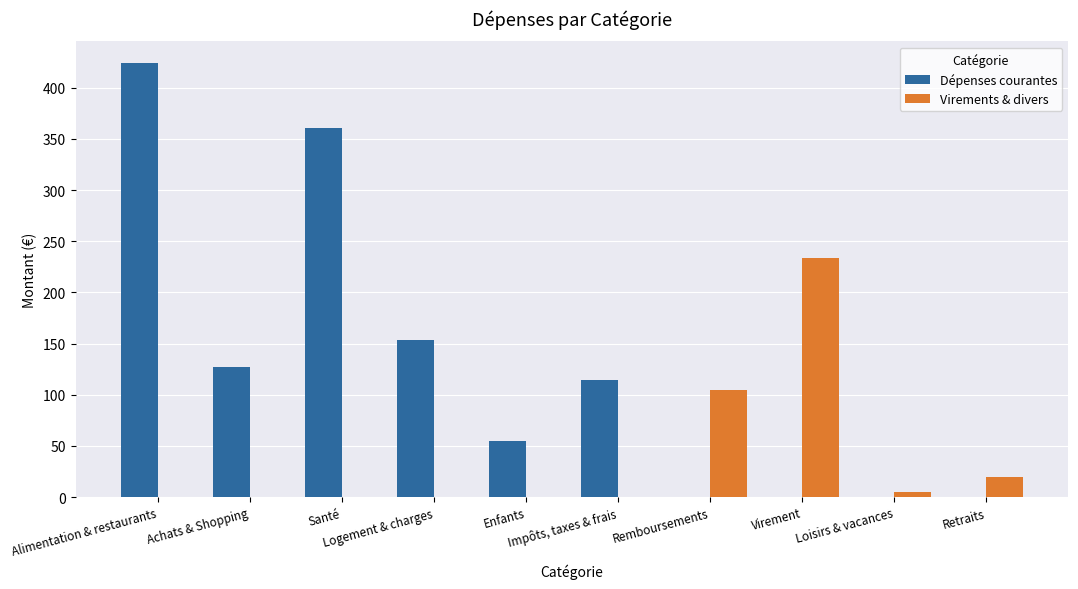

Which label corresponds to the largest value in the chart?

Alimentation & restaurants